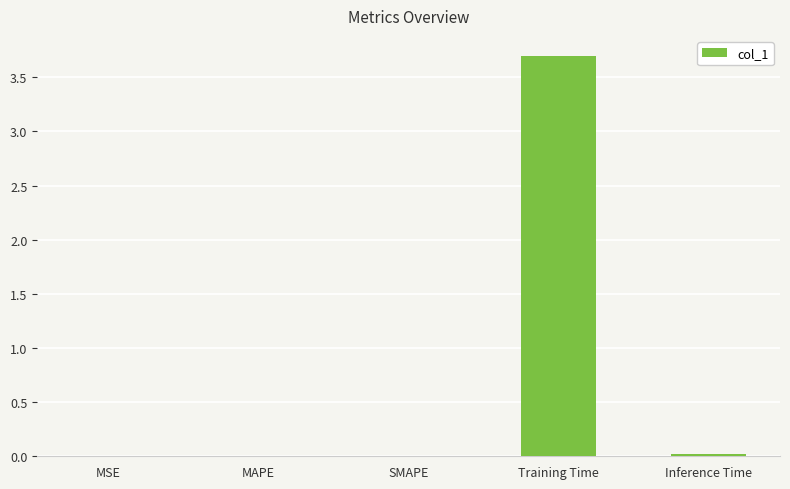

The chart shows a value of 6.1 at Training Time. True or false?

False